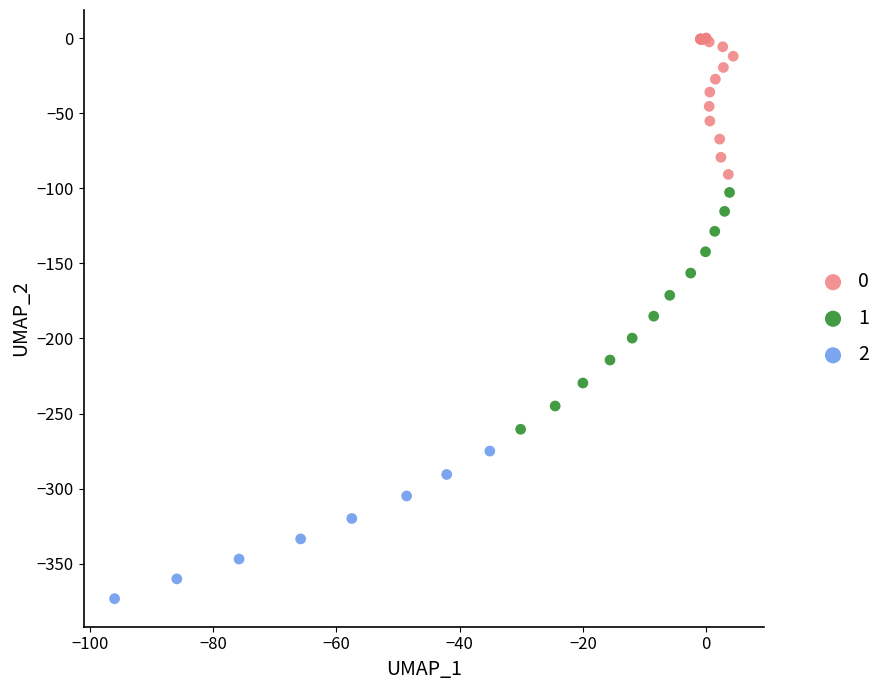

Which series reaches the minimum Y coordinate?

2